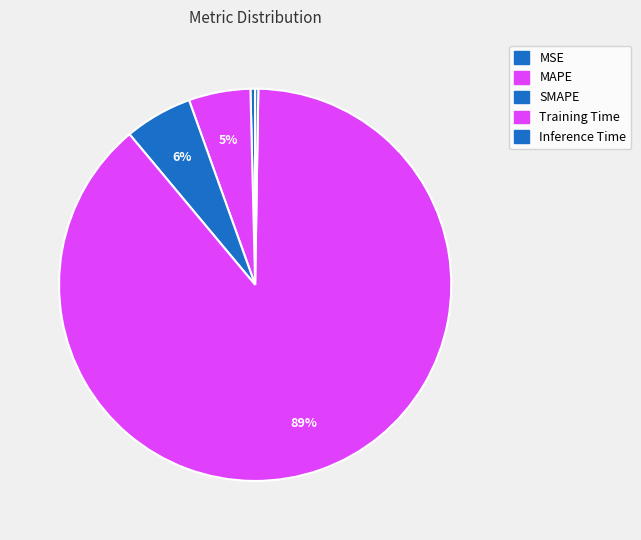

To the nearest percent, what percentage of the pie is Training Time?

89%